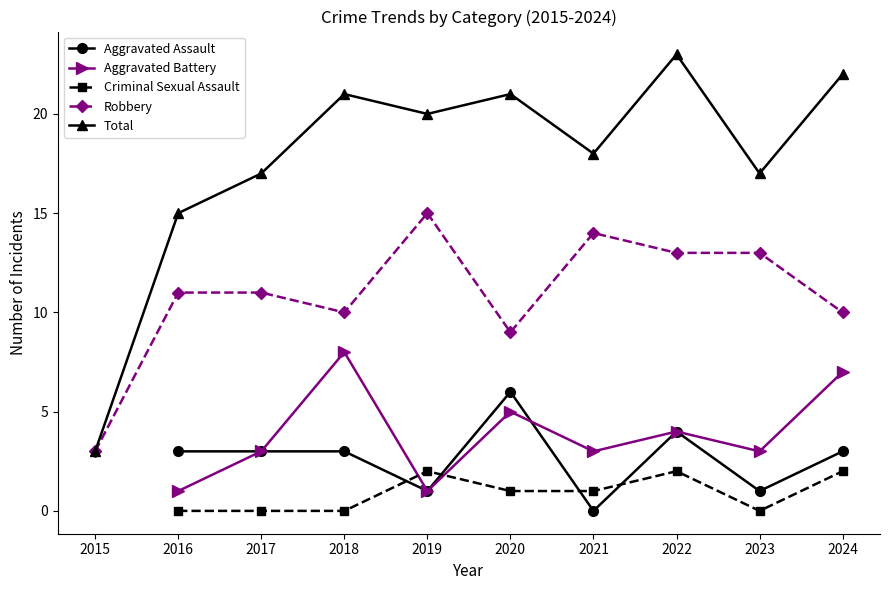

What is the sum of all Total values?

177